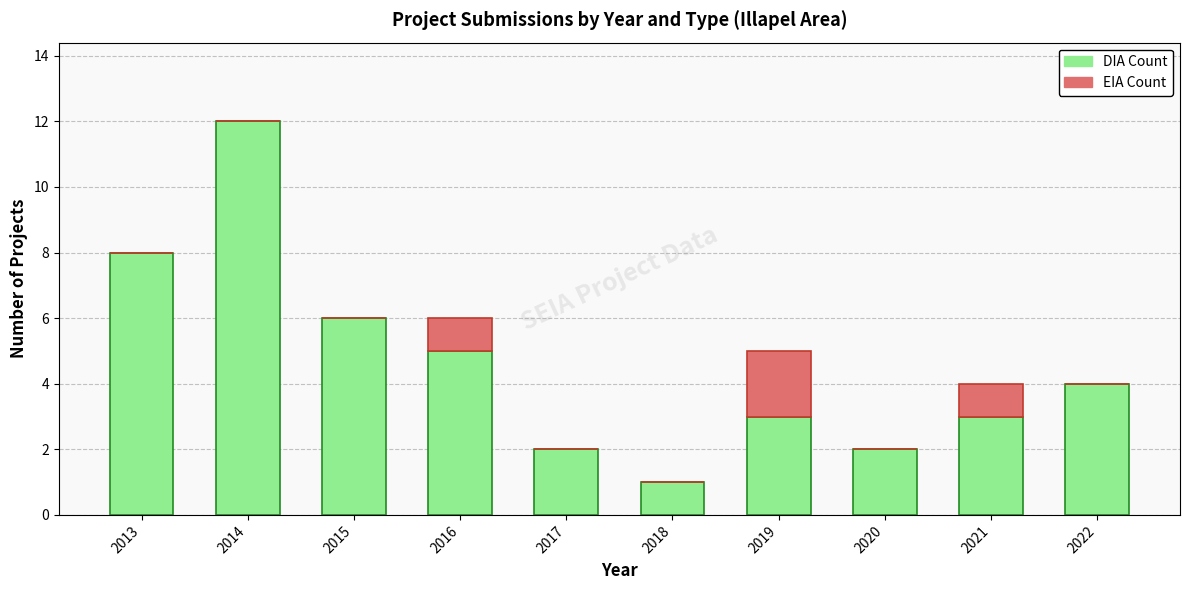

At which category is the sum across all series the highest?

2014